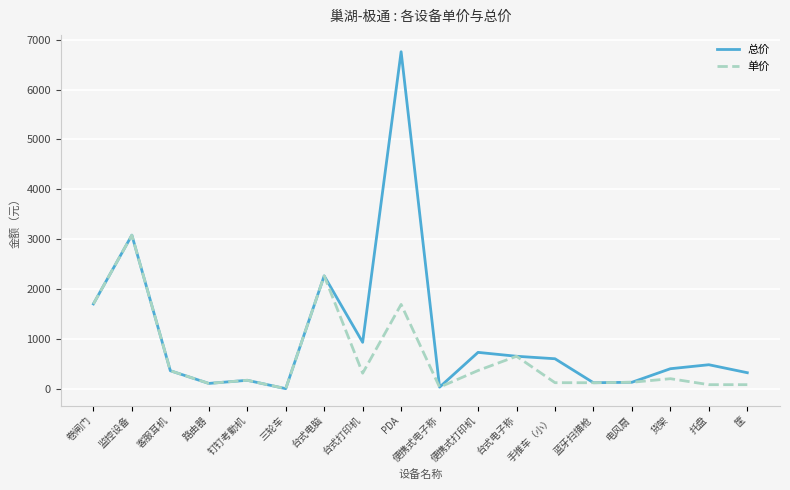

Rank the series by their average value, from lowest to highest.

单价, 总价